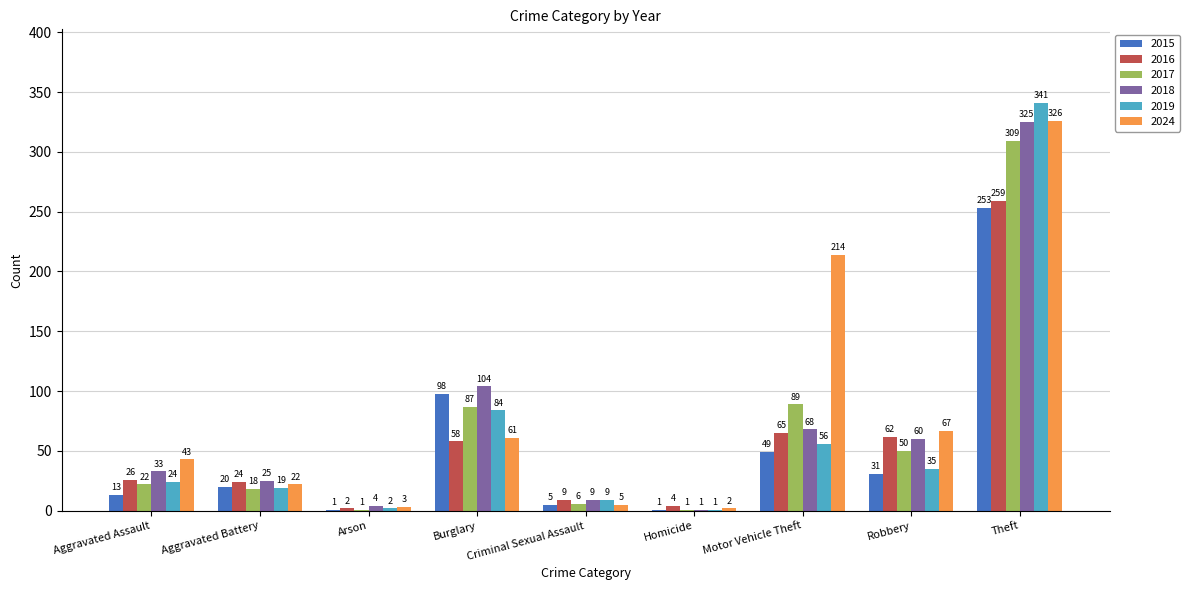

Which label corresponds to the largest value in the chart?

Theft